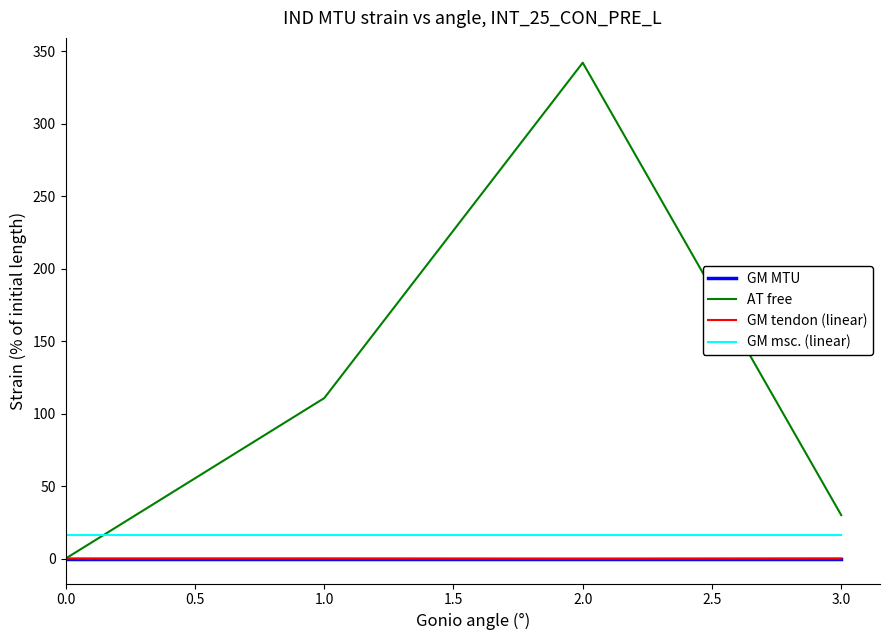

Which series has the widest spread of values?

AT free